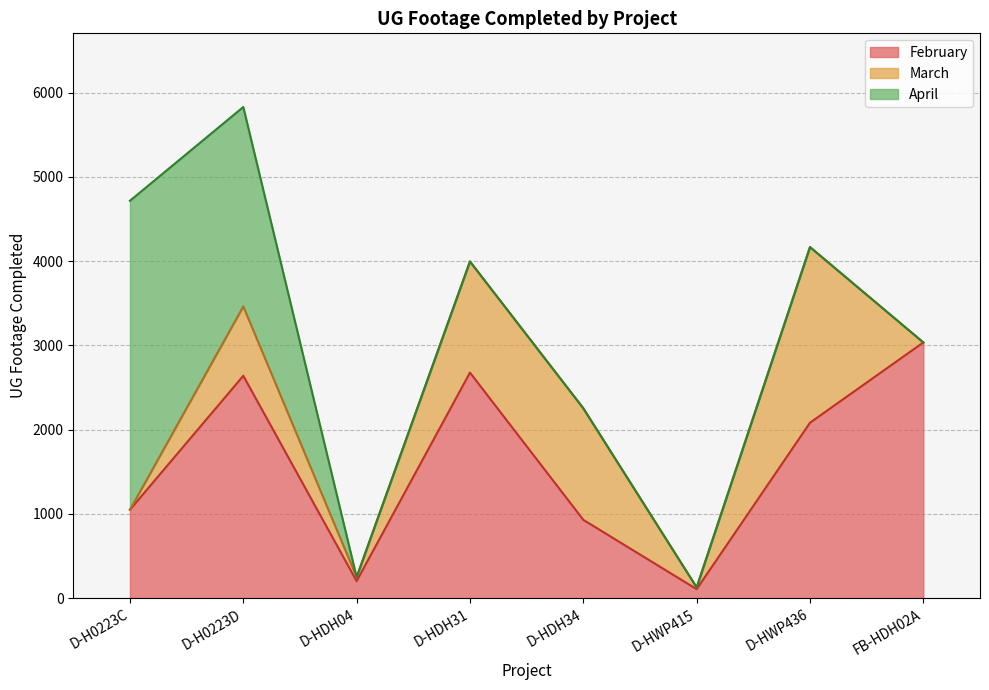

What is the label of the 4th point from the left?

D-HDH31